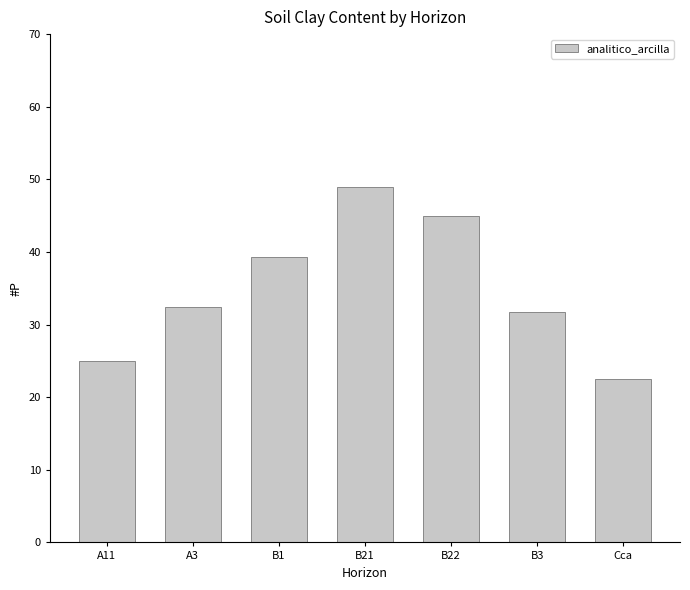

List the labels in order of value, largest first.

B21, B22, B1, A3, B3, A11, Cca